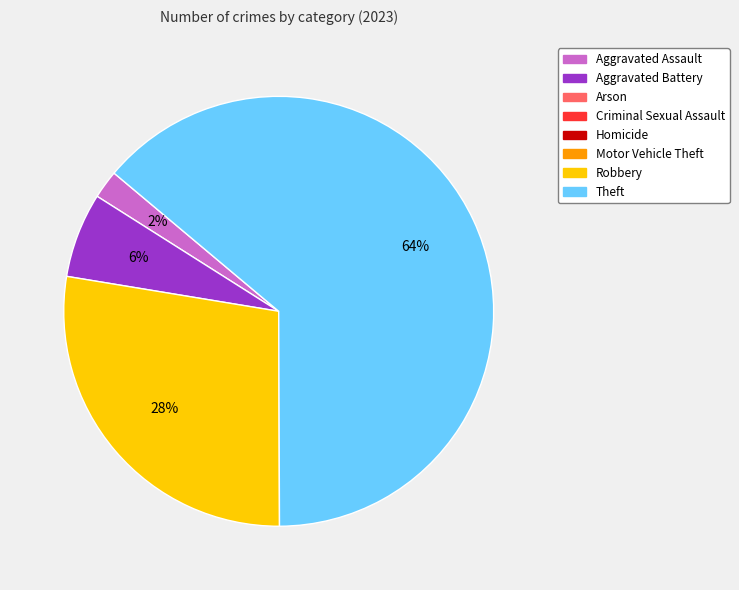

Is there a majority slice in this chart?

Yes